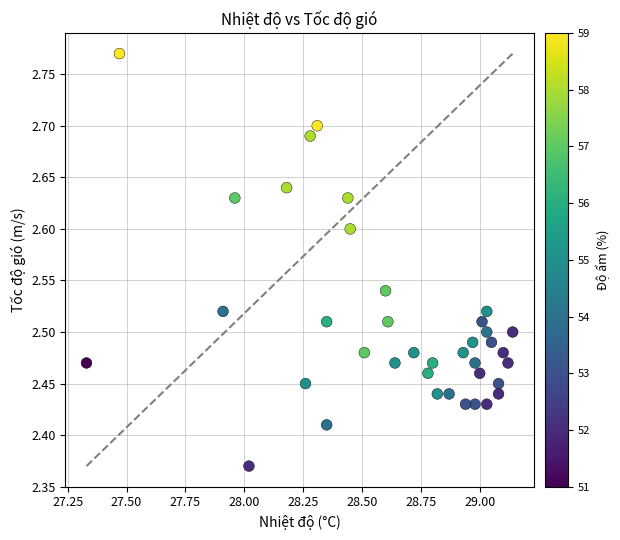

What is the range of X values (max minus min)?

1.8